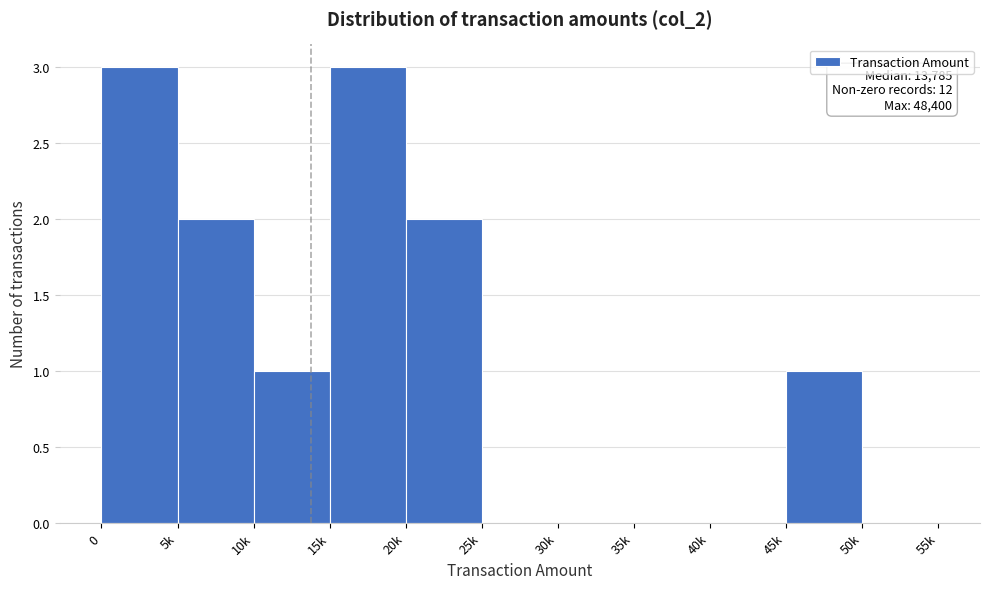

Reading right to left, transcribe all the data shown in this chart.

50k=0	45k=1	40k=0	35k=0	30k=0	25k=0	20k=2	15k=3	10k=1	5k=2	0=3